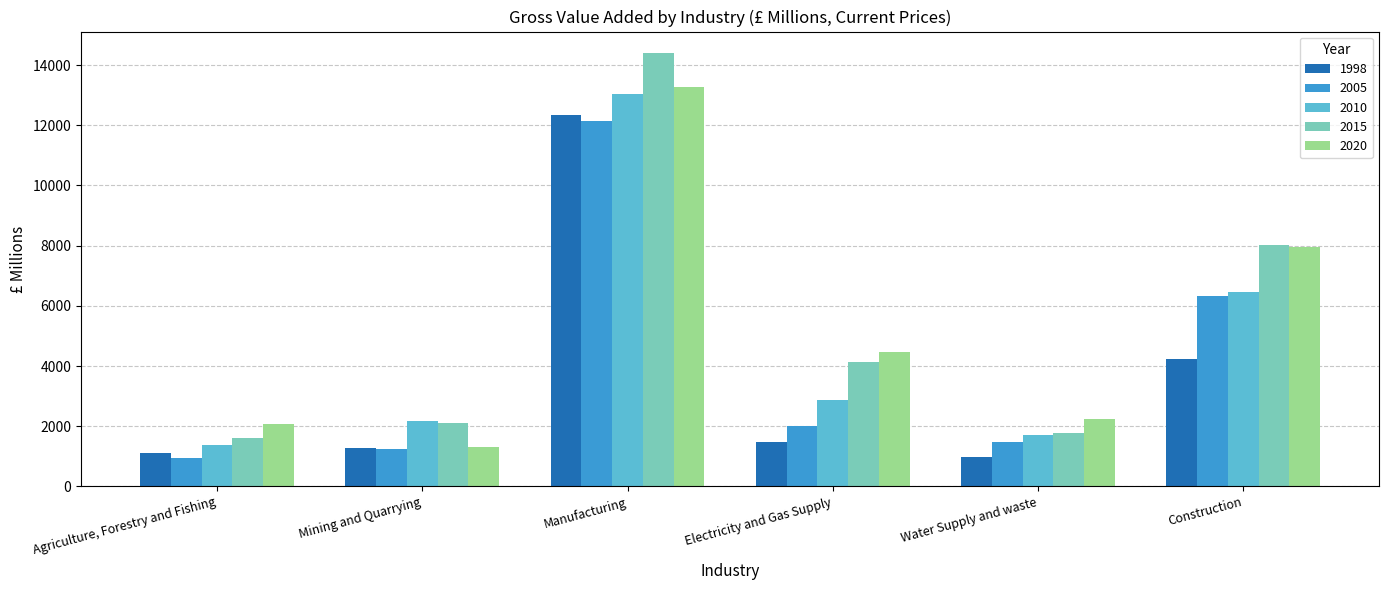

Which series has the widest spread of values?

2015